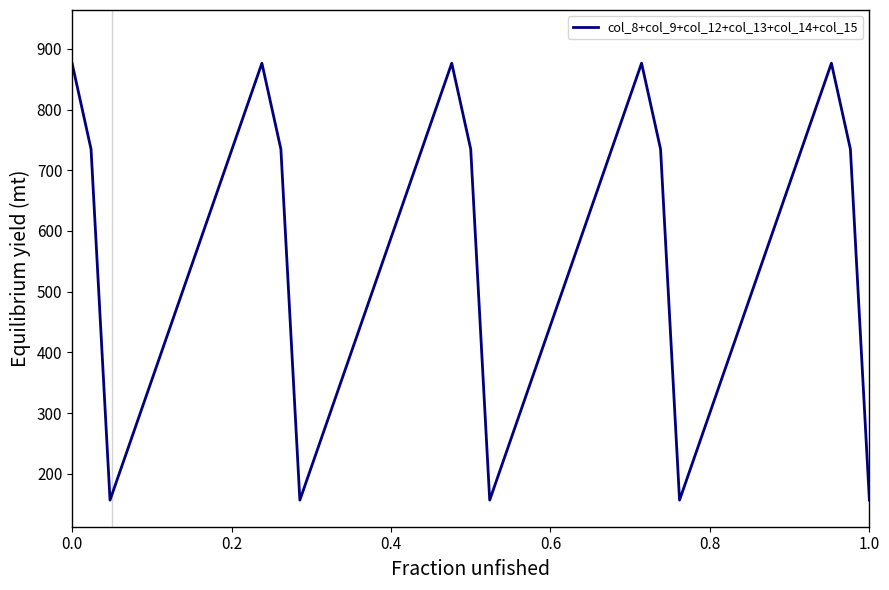

What is the maximum value shown in the chart?

876.3